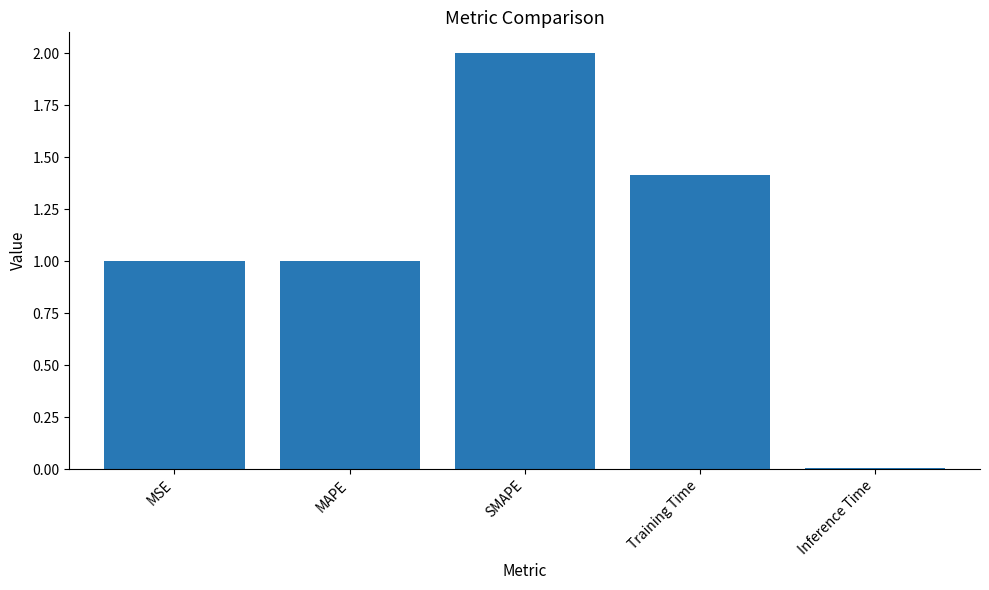

True or false: the data shows 0.0 at Inference Time.

True